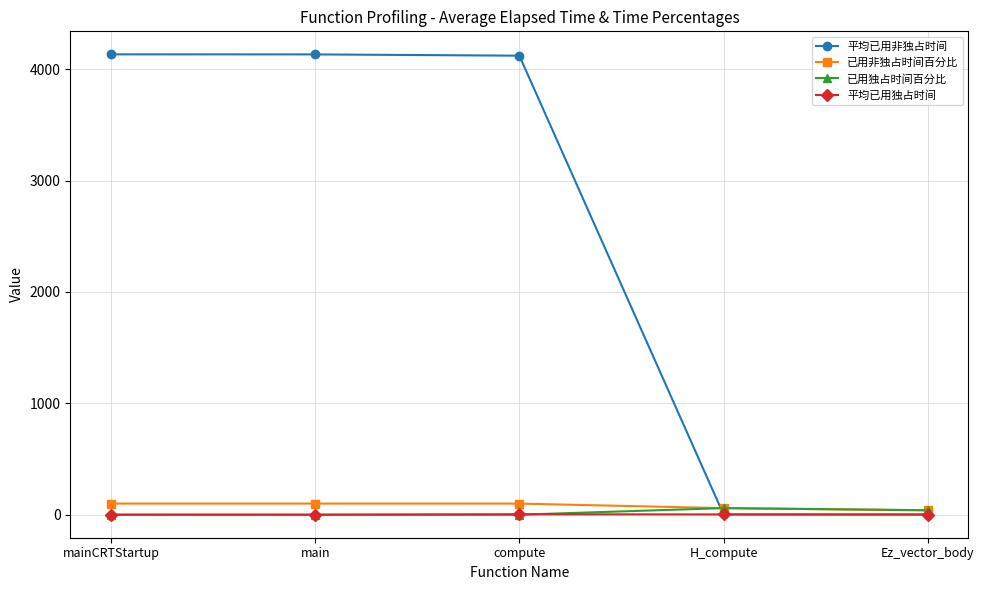

What is the greatest value displayed?

4133.1